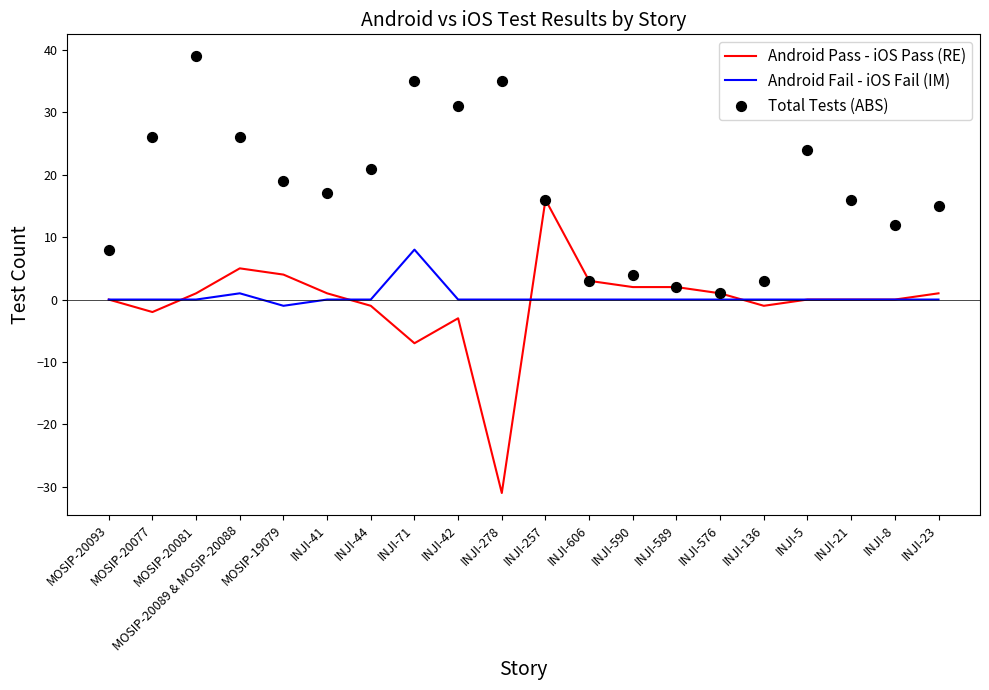

What are all the series names shown in the legend?

Android Pass - iOS Pass (RE), Android Fail - iOS Fail (IM), Total Tests (ABS)